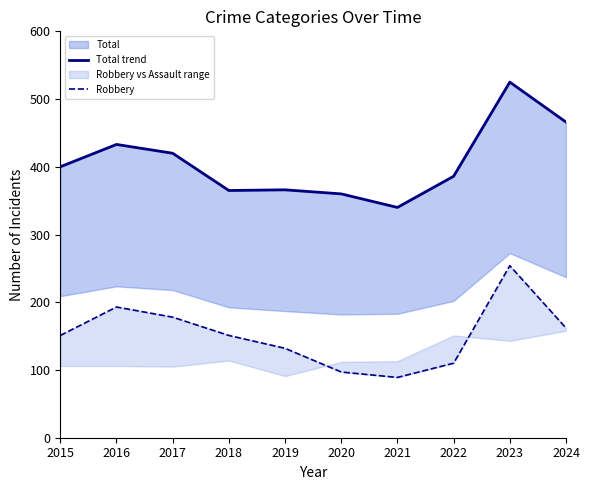

True or false: Robbery and Total trend intersect in this chart.

False